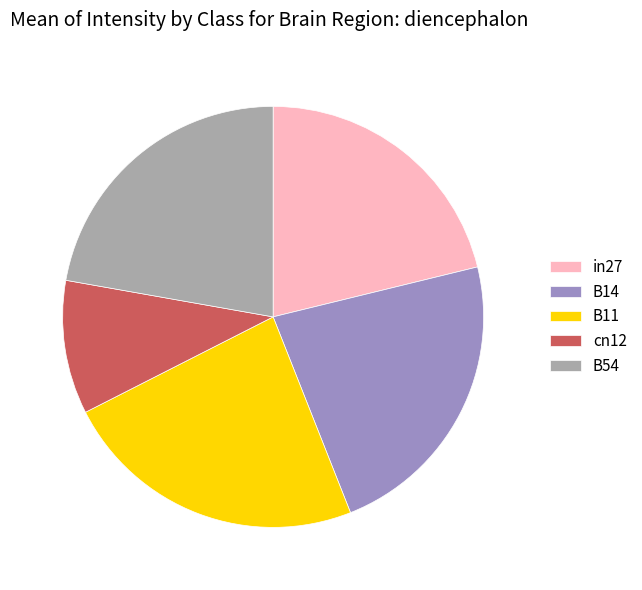

Which category has the smallest portion of the pie?

cn12